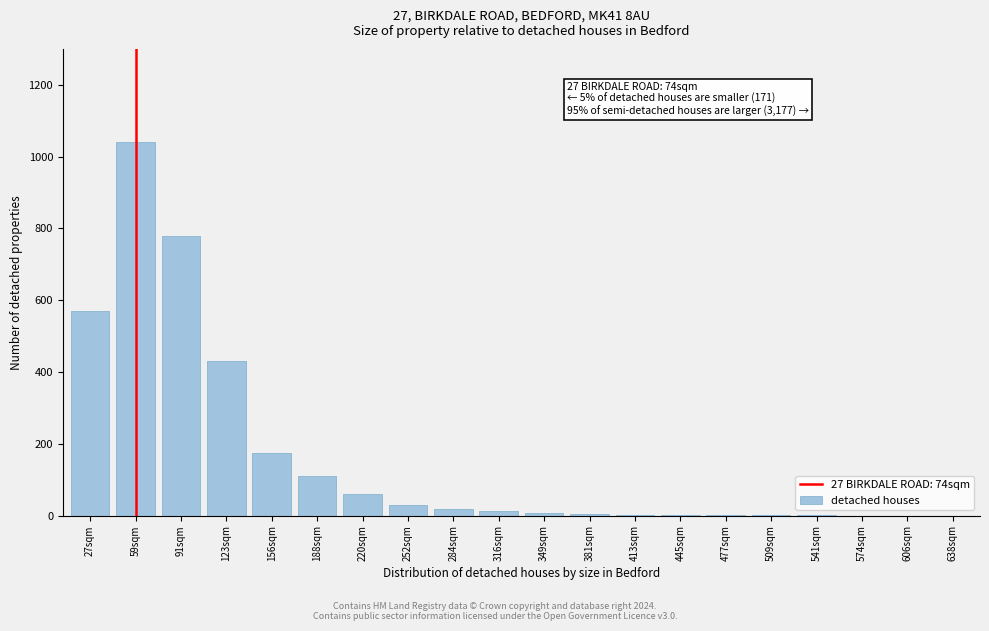

What is the sum of all values?

3246